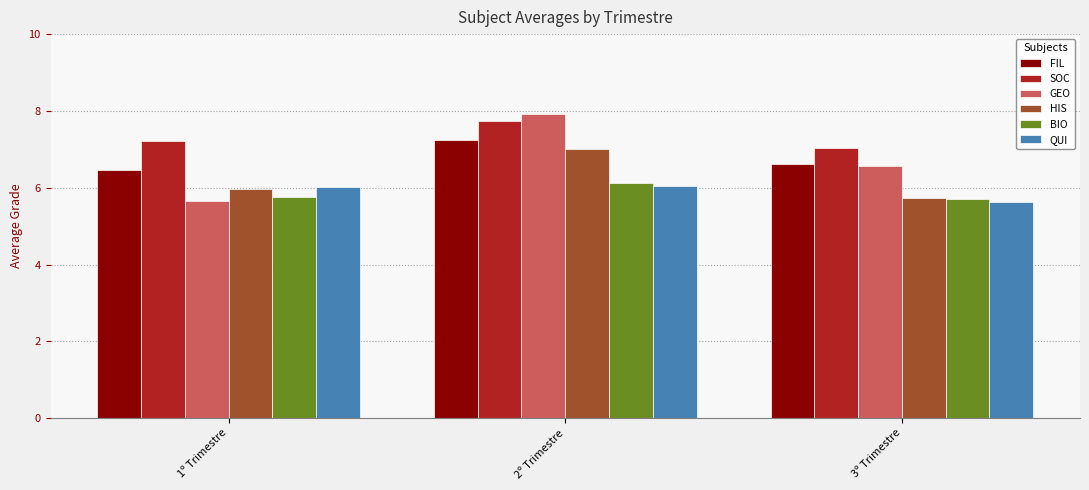

How many bars are there in each group?

6